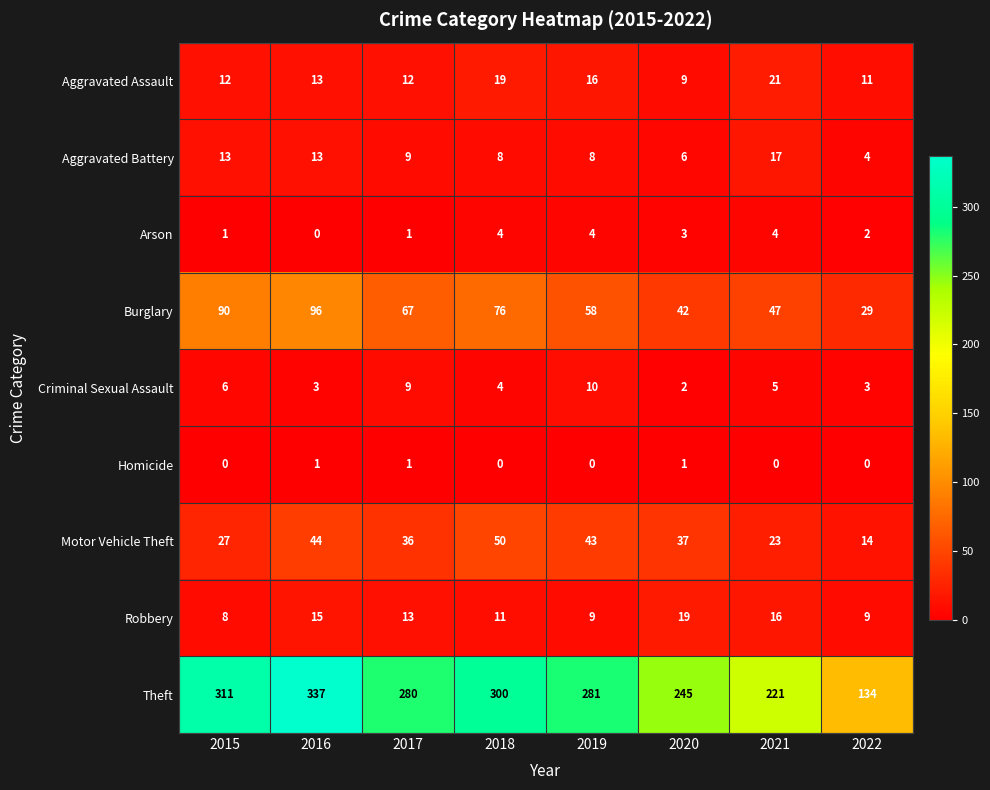

Which series changed the most between 2019 and 2020?

Theft